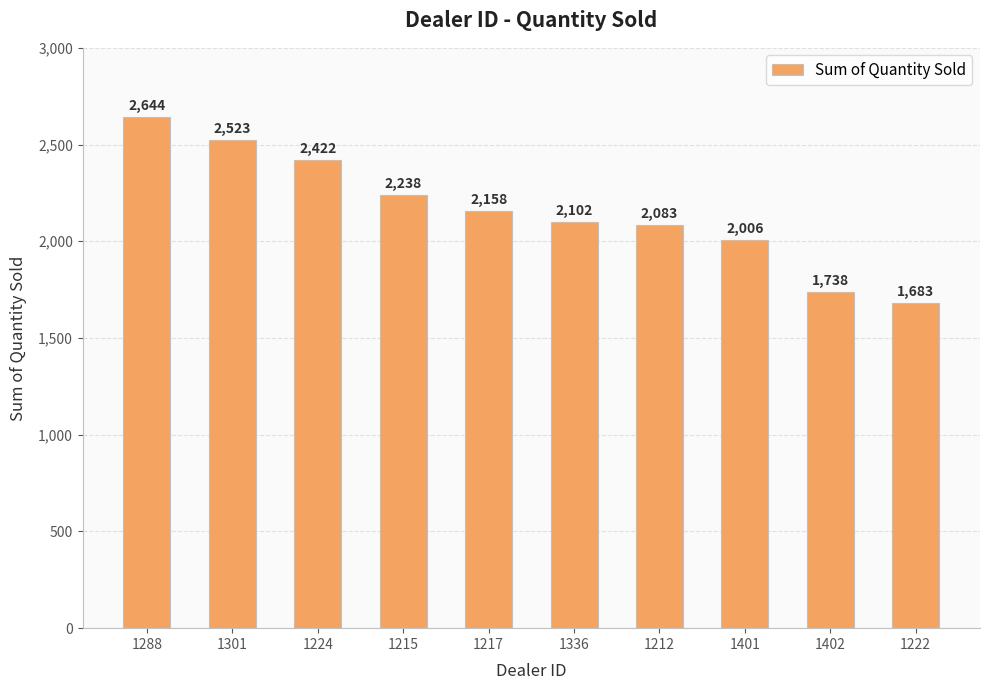

List the labels in order of value, largest first.

1288, 1301, 1224, 1215, 1217, 1336, 1212, 1401, 1402, 1222